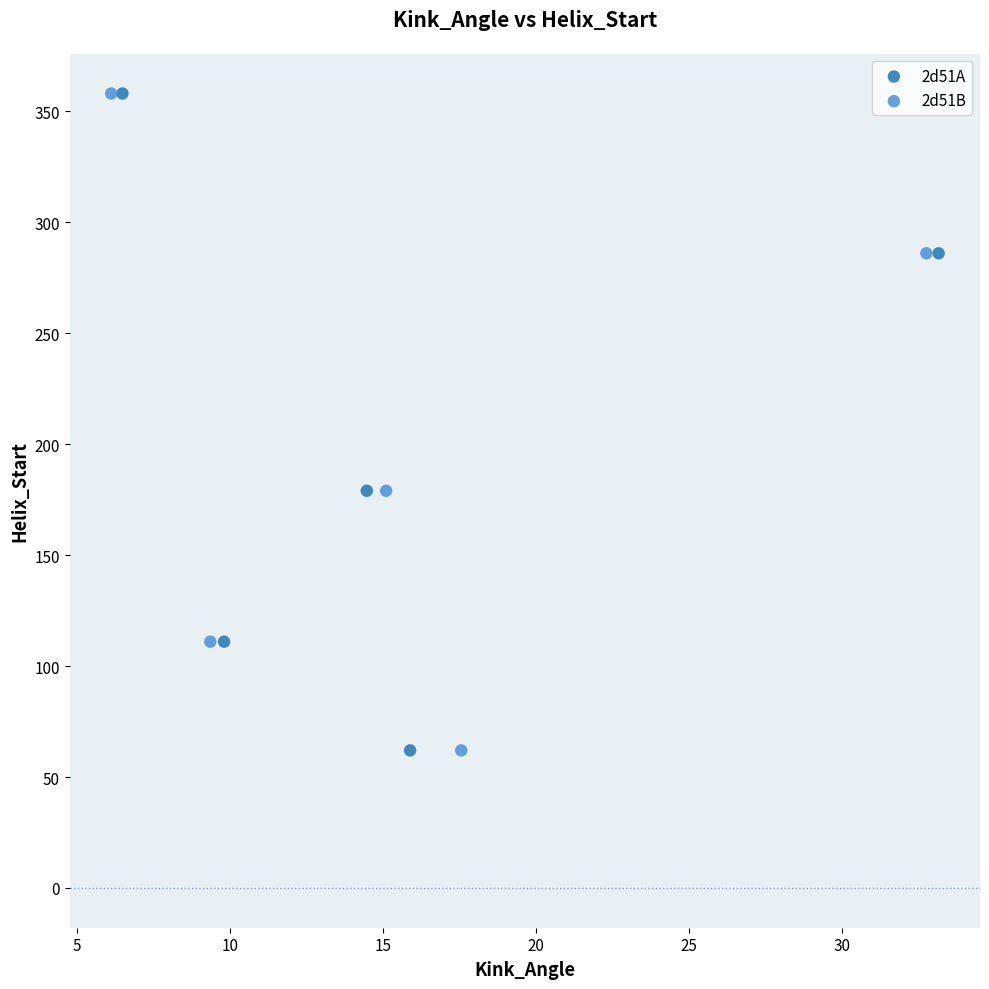

What are all the series names shown in the legend?

2d51A, 2d51B